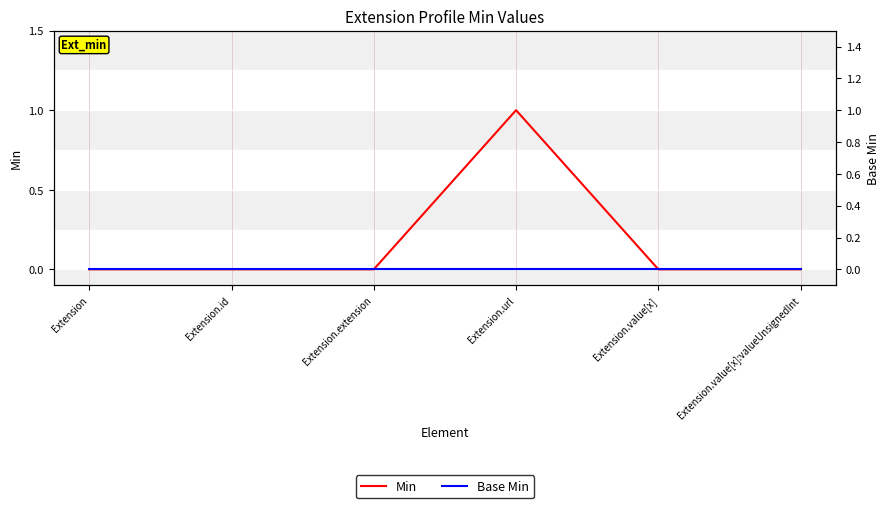

Is this an area chart (filled region under the line)?

No